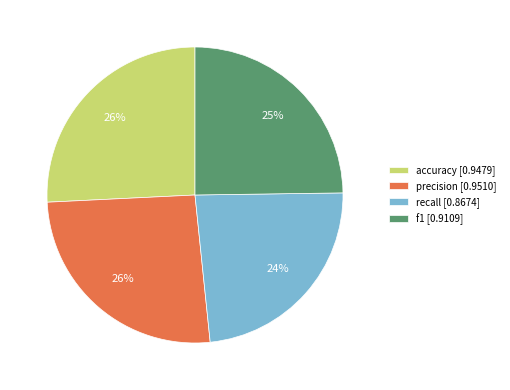

Does recall represent more than half of the total?

No